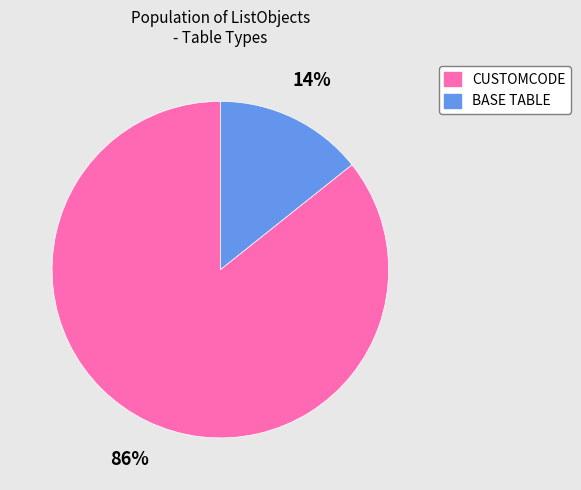

To the nearest percent, what is the combined percentage of CUSTOMCODE and BASE TABLE?

100%